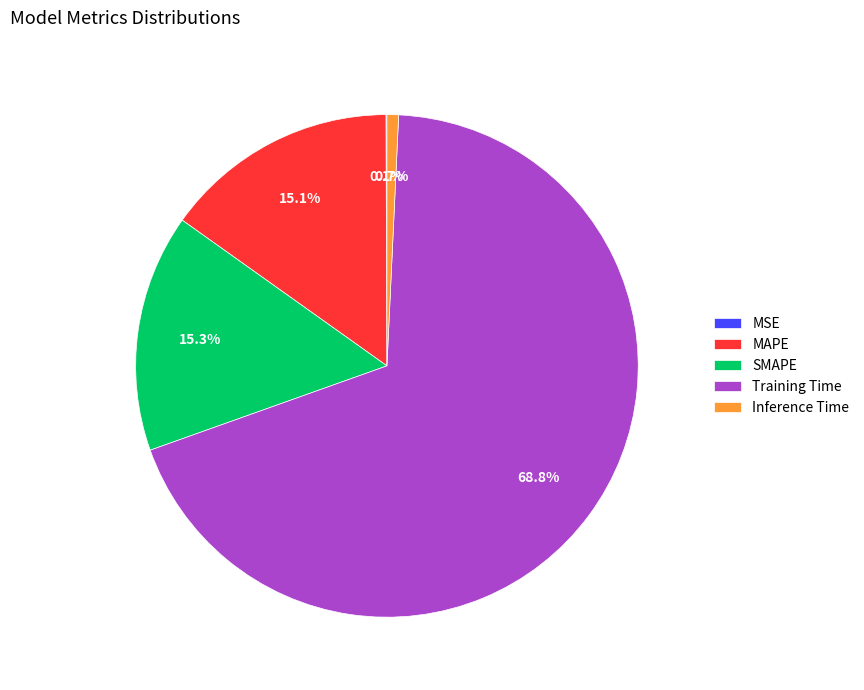

What is the largest slice in the pie chart?

Training Time